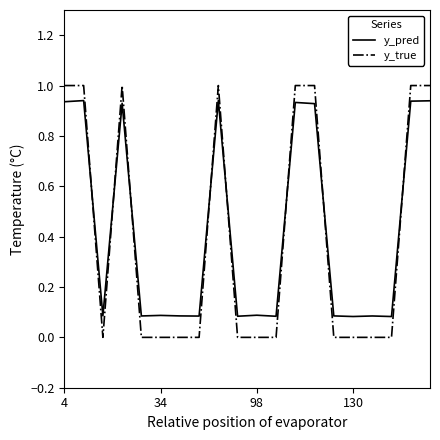

What is the difference between the maximum and minimum values in the y_true series?

1.0